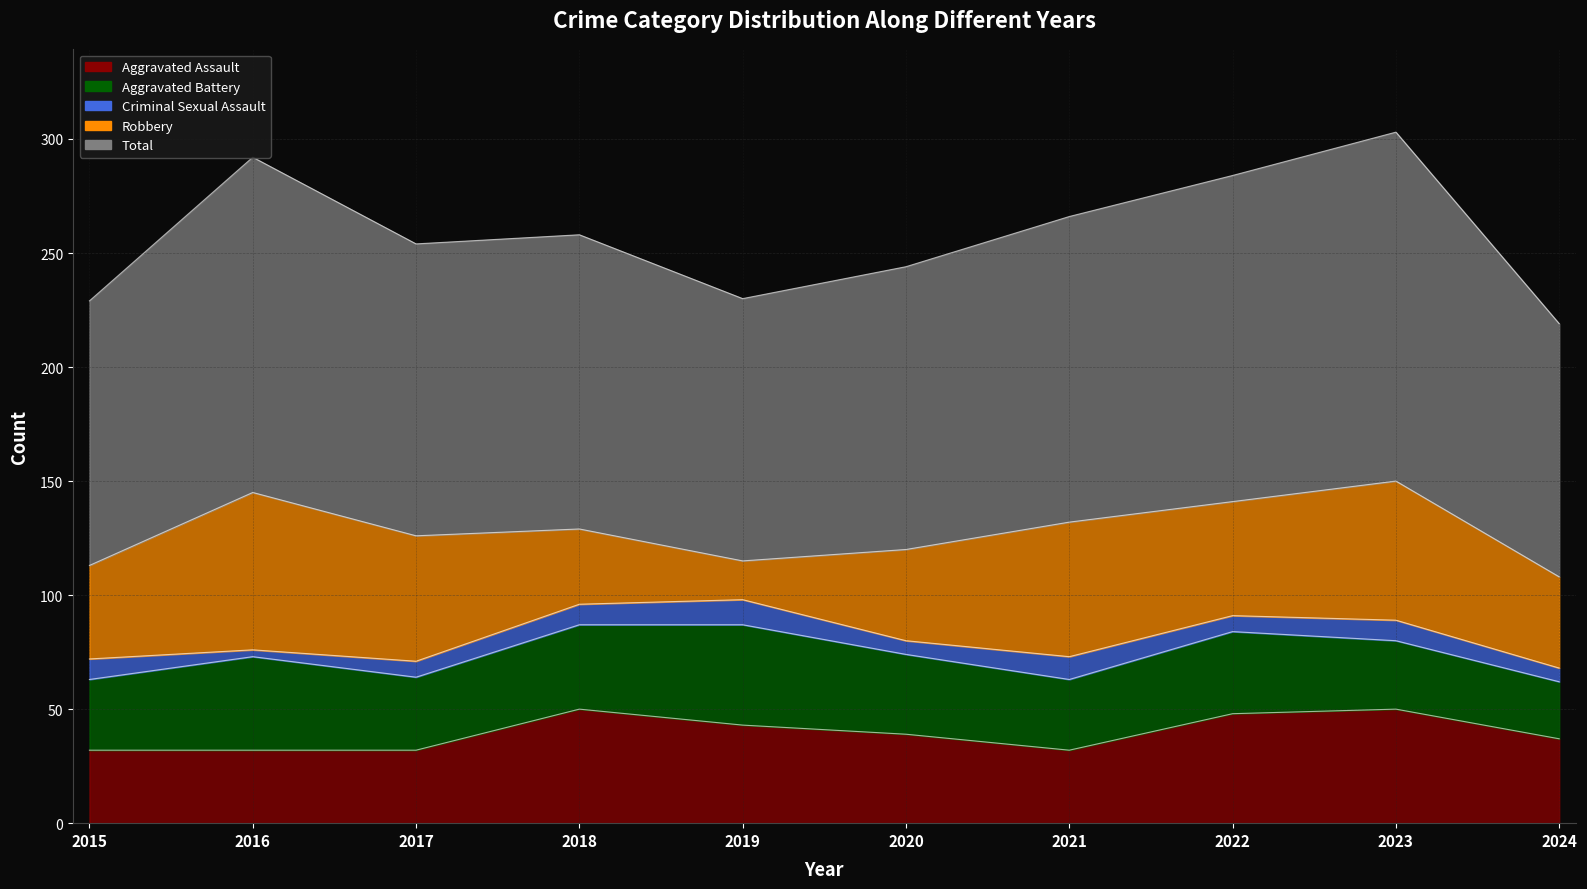

What is the difference between the maximum and minimum values in the Aggravated Battery series?

19